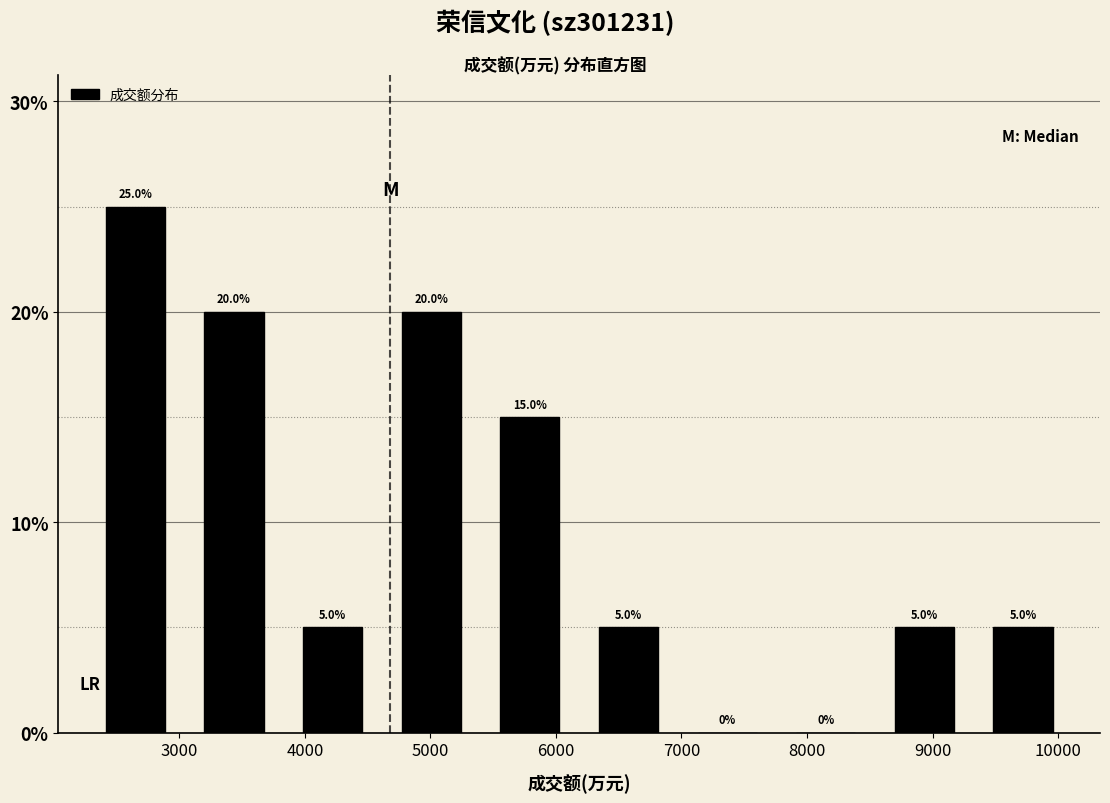

Which range on the x-axis has the tallest bar?

2300 to 3000